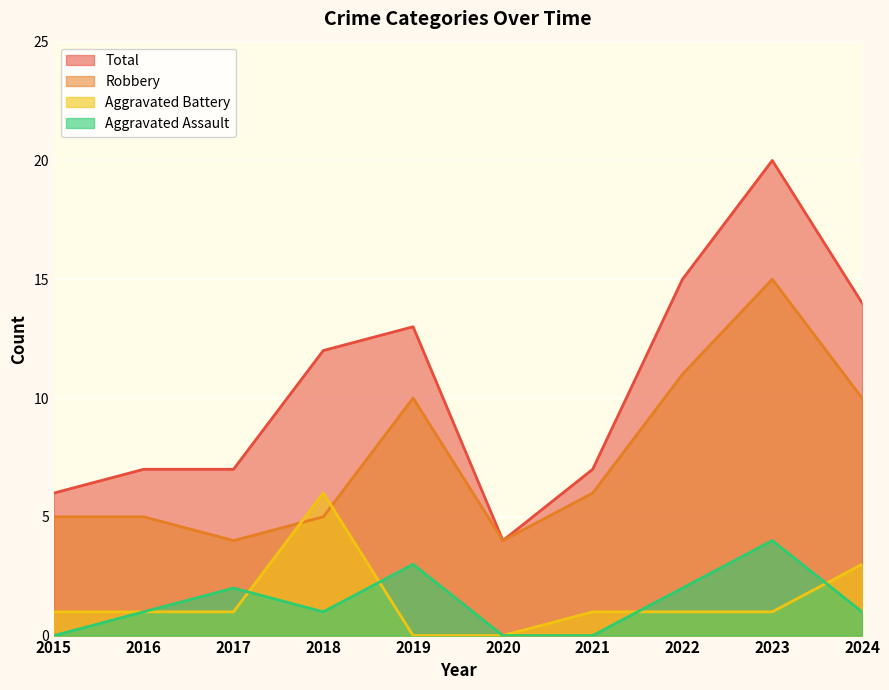

Is the value of Aggravated Assault at 2020 greater than the value of Robbery at 2024?

No